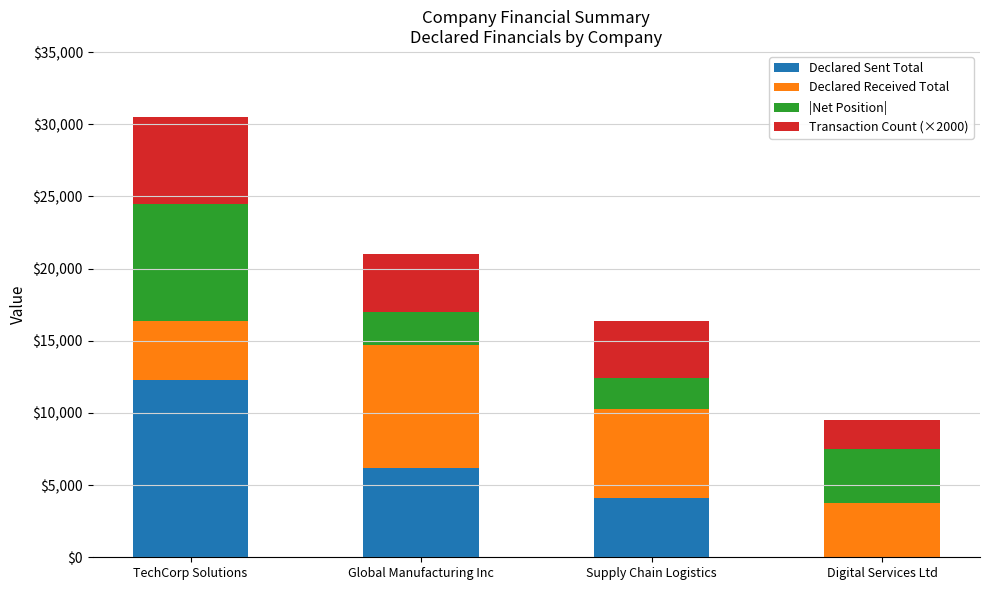

What is the maximum value for Declared Sent Total?

12251.0